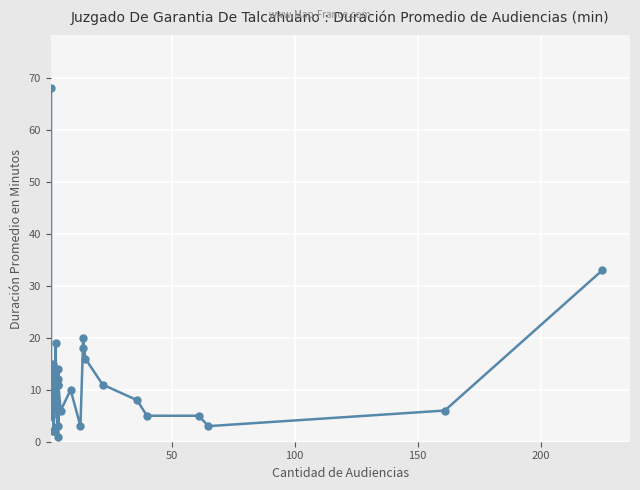

How many data points are less than 10?

14